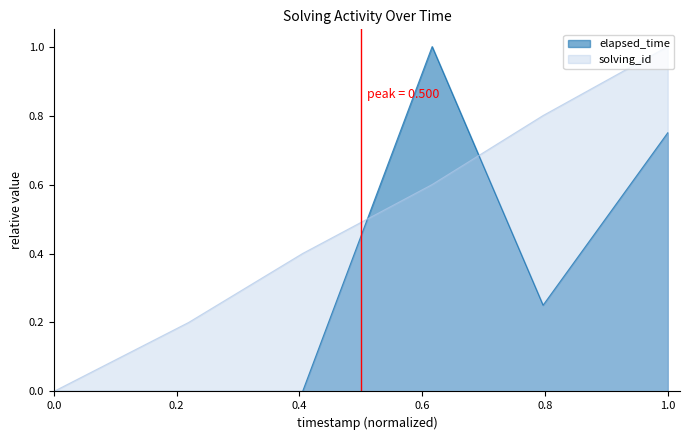

In elapsed_time, how many points are lower than both neighbors (excluding endpoints)?

1